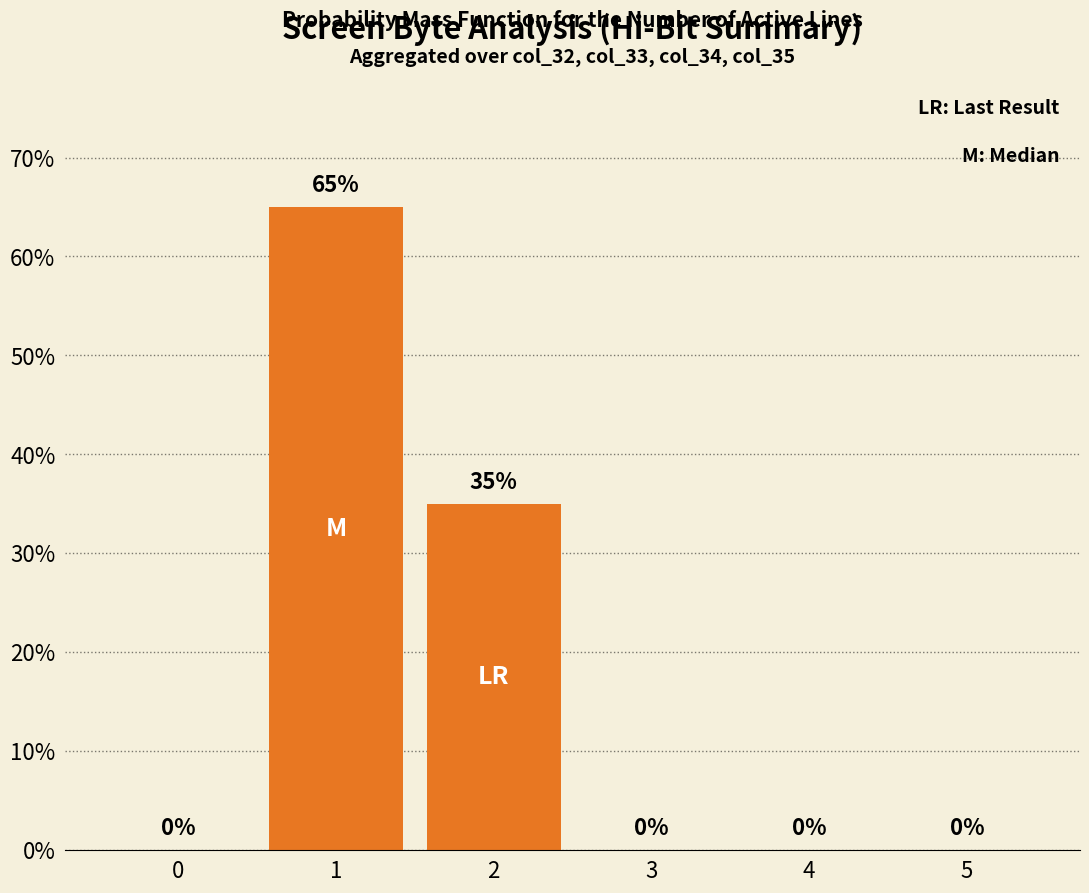

What is the change in value from 2 to 5?

-35